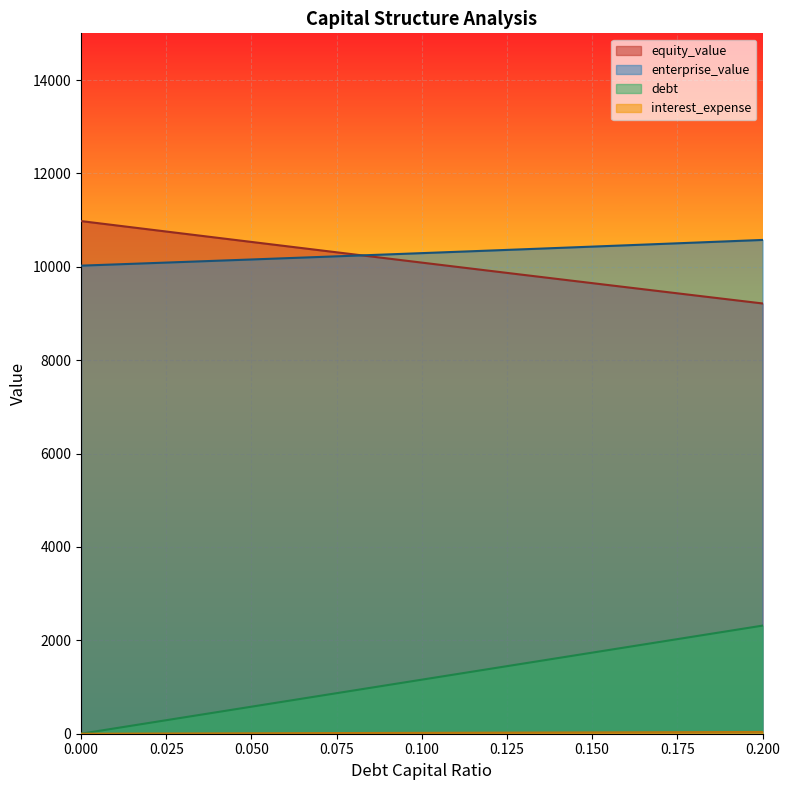

What is the value of the debt_capital point at the 19th from the left?

2083.7